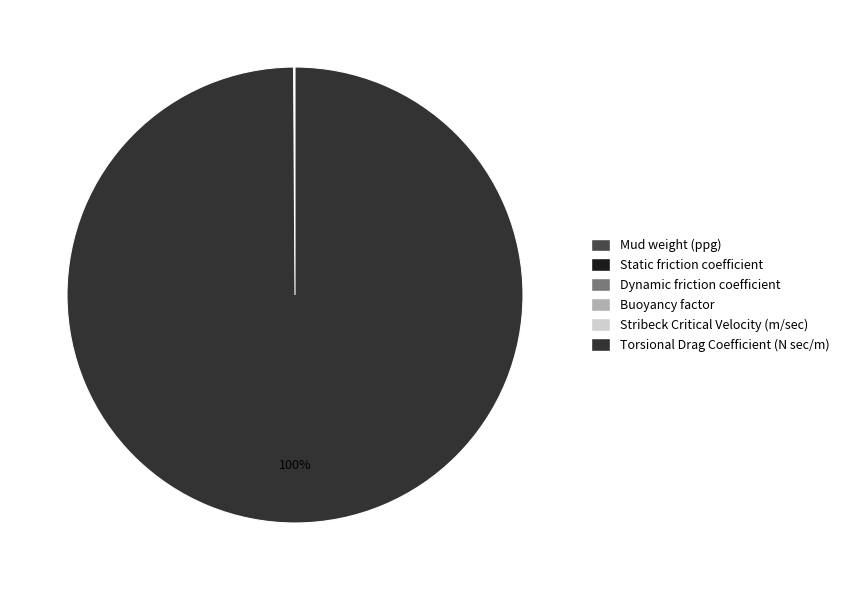

Rank the categories by value from lowest to highest.

Stribeck Critical Velocity (m/sec), Dynamic friction coefficient, Static friction coefficient, Buoyancy factor, Mud weight (ppg), Torsional Drag Coefficient (N sec/m)